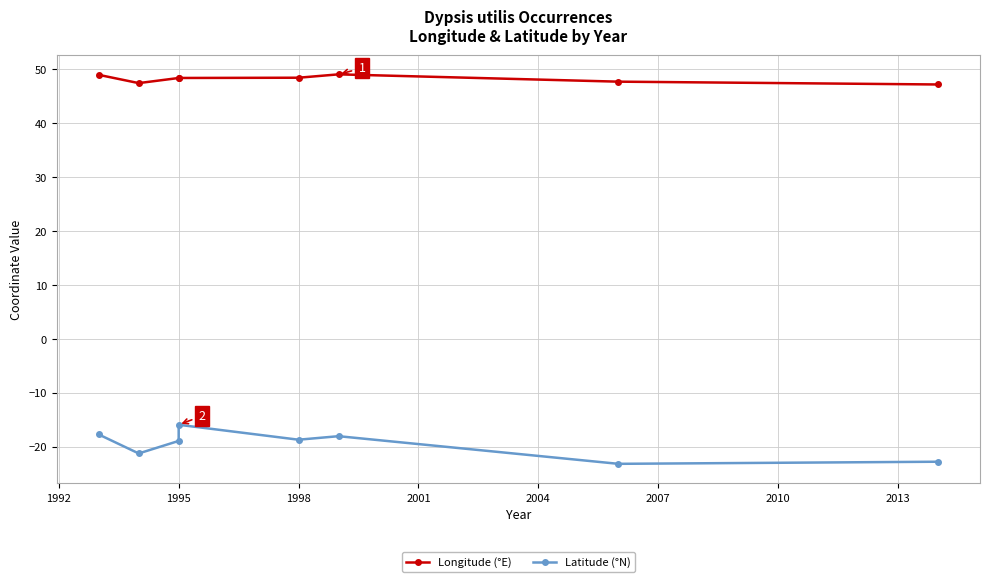

True or false: Latitude (°N) and Longitude (°E) intersect in this chart.

False